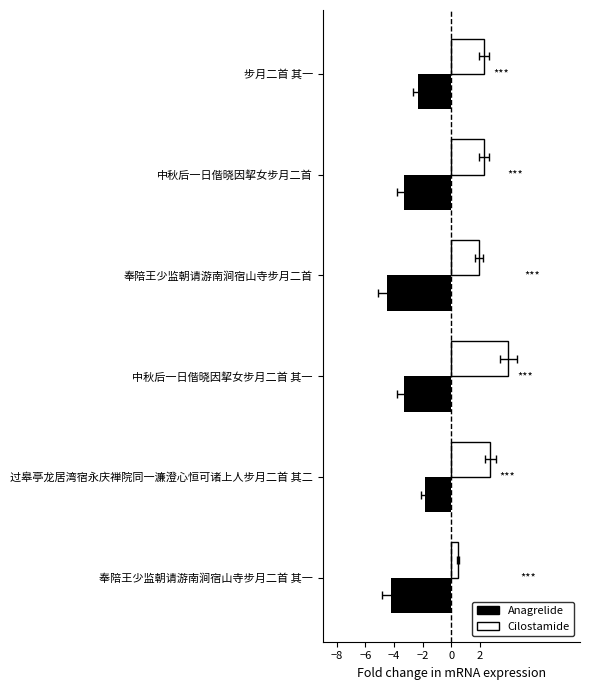

What is the difference between the maximum and second lowest values in the Cilostamide series?

2.0